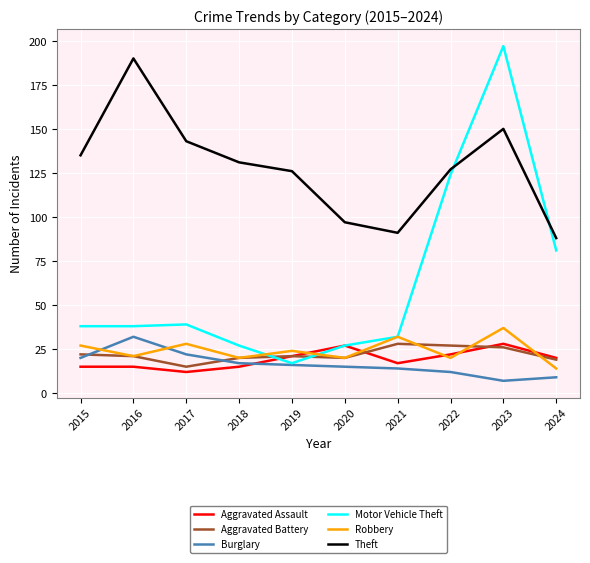

Is this an area chart (filled region under the line)?

No